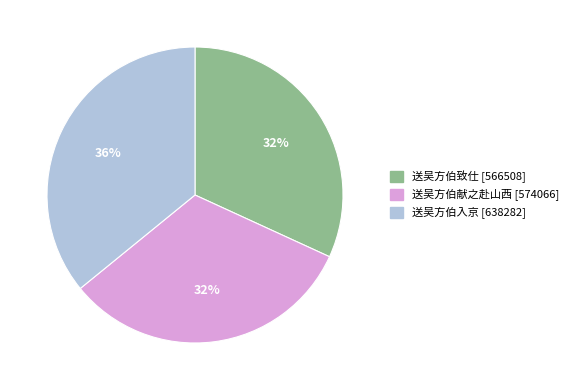

To the nearest percent, what is the difference between the largest and smallest slice percentages?

4%